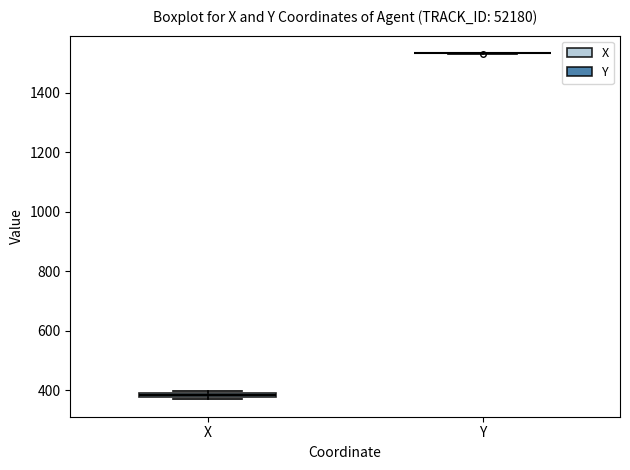

Where is the upper edge of the box for X on the y-axis? The values are not printed on the chart, so give them approximately, as read against the axis.

400